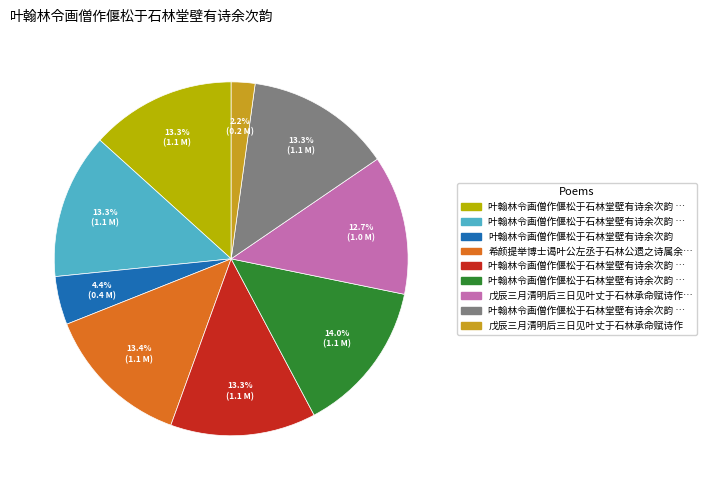

Does any single category account for the majority?

No